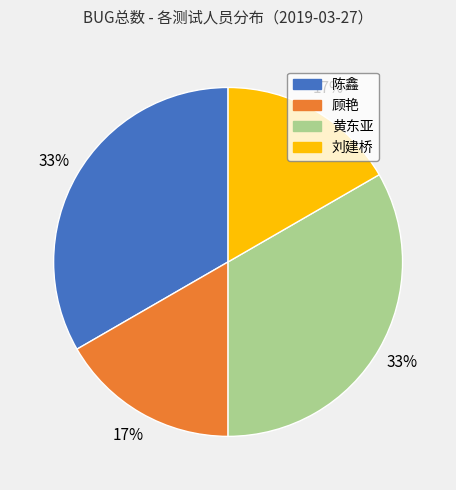

How many segments does this pie chart have?

4